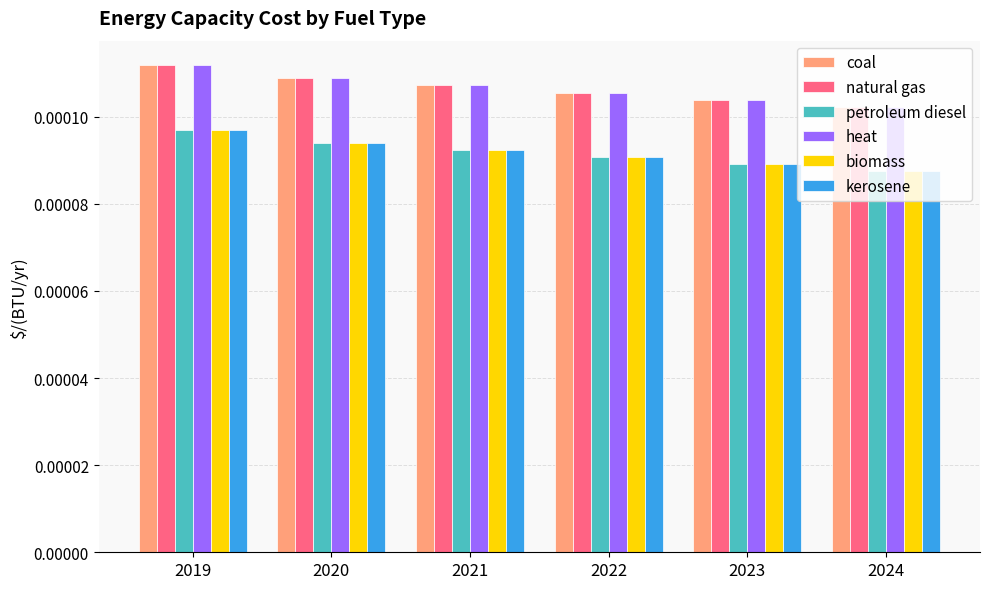

How many bars are there in total?

36